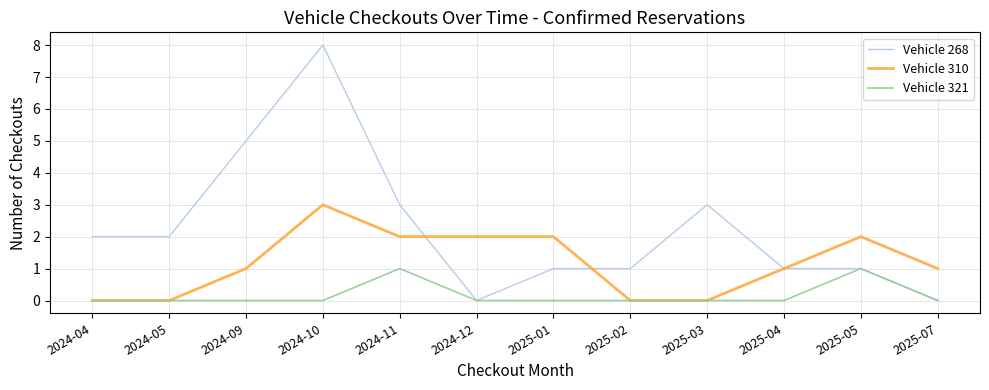

What position from the right is 2025-04?

3